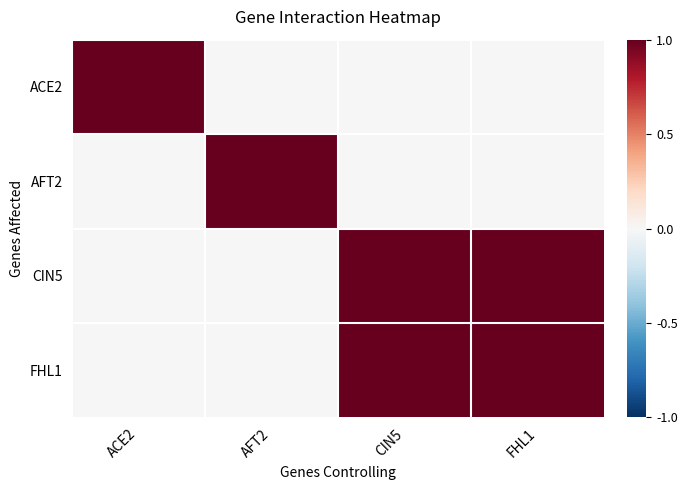

Reading right to left, extract all data points from this chart.

ACE2: FHL1=0	CIN5=0	AFT2=0	ACE2=1
AFT2: FHL1=0	CIN5=0	AFT2=1	ACE2=0
CIN5: FHL1=1	CIN5=1	AFT2=0	ACE2=0
FHL1: FHL1=1	CIN5=1	AFT2=0	ACE2=0